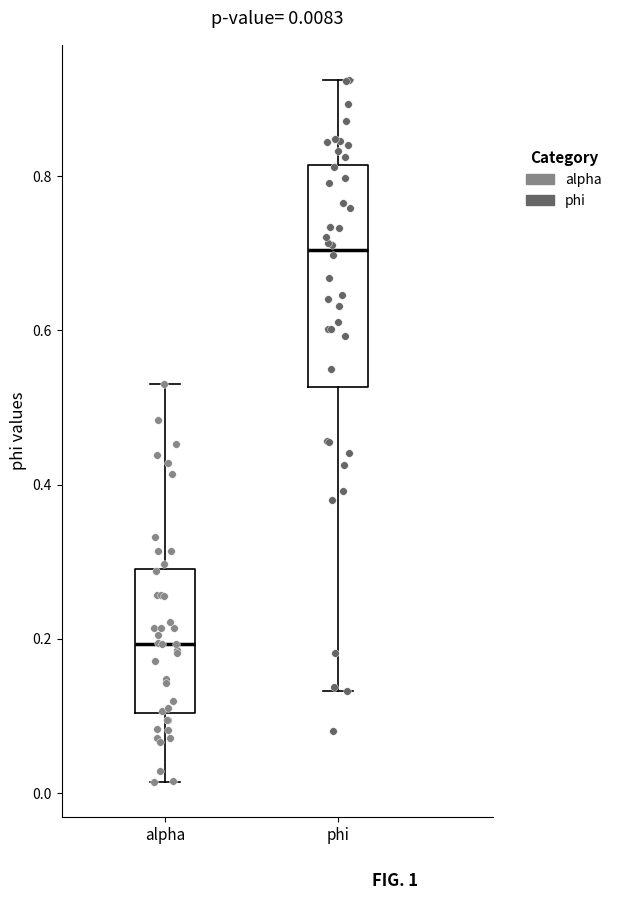

Comparing the boxes themselves (not the whiskers), which one is the tallest?

phi